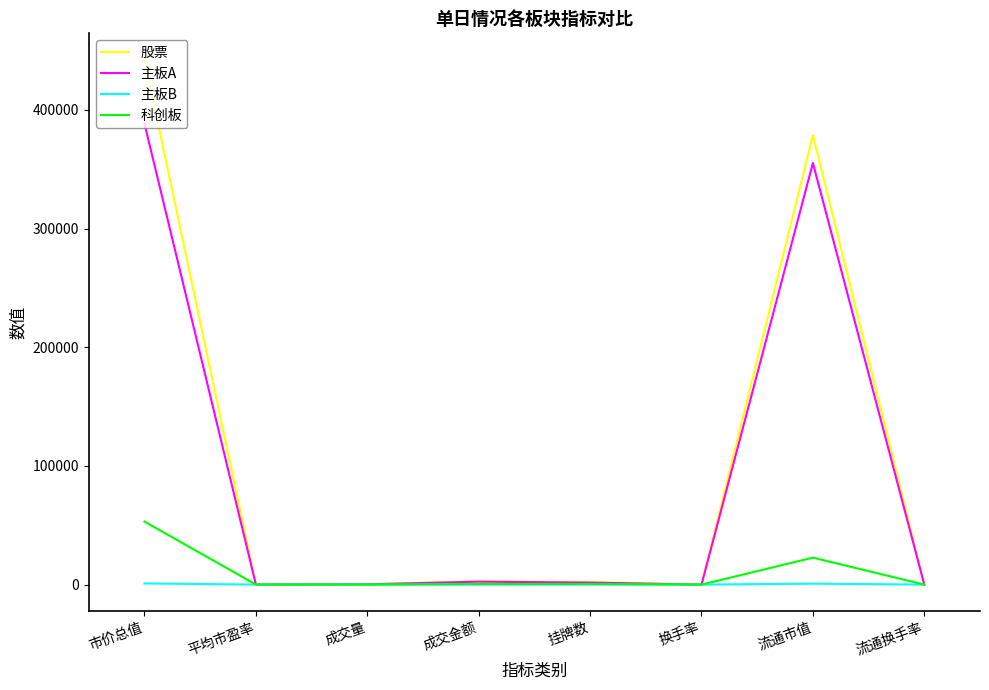

Which series has the largest range (max minus min)?

股票